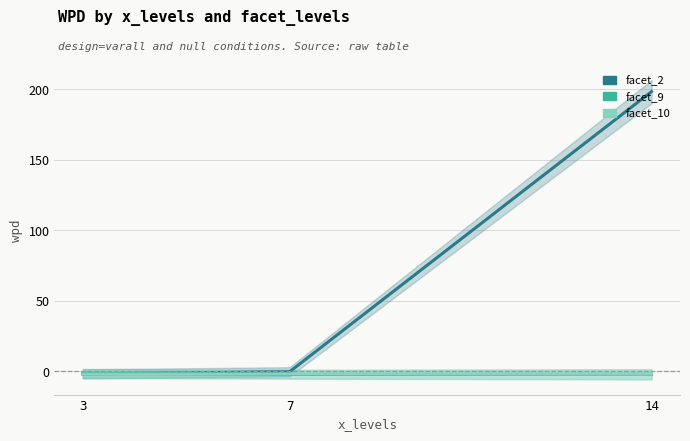

What is the difference between the maximum and second lowest values in the facet_9 series?

0.6